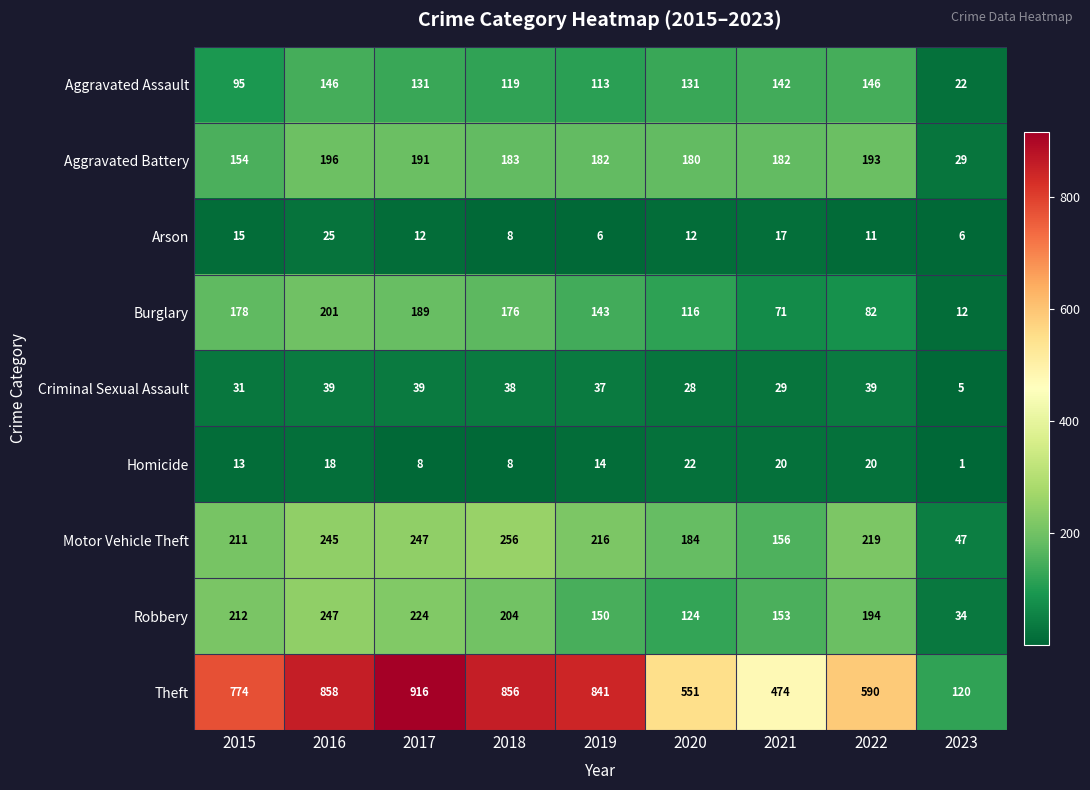

What is the difference between the highest and lowest values at 2022?

579